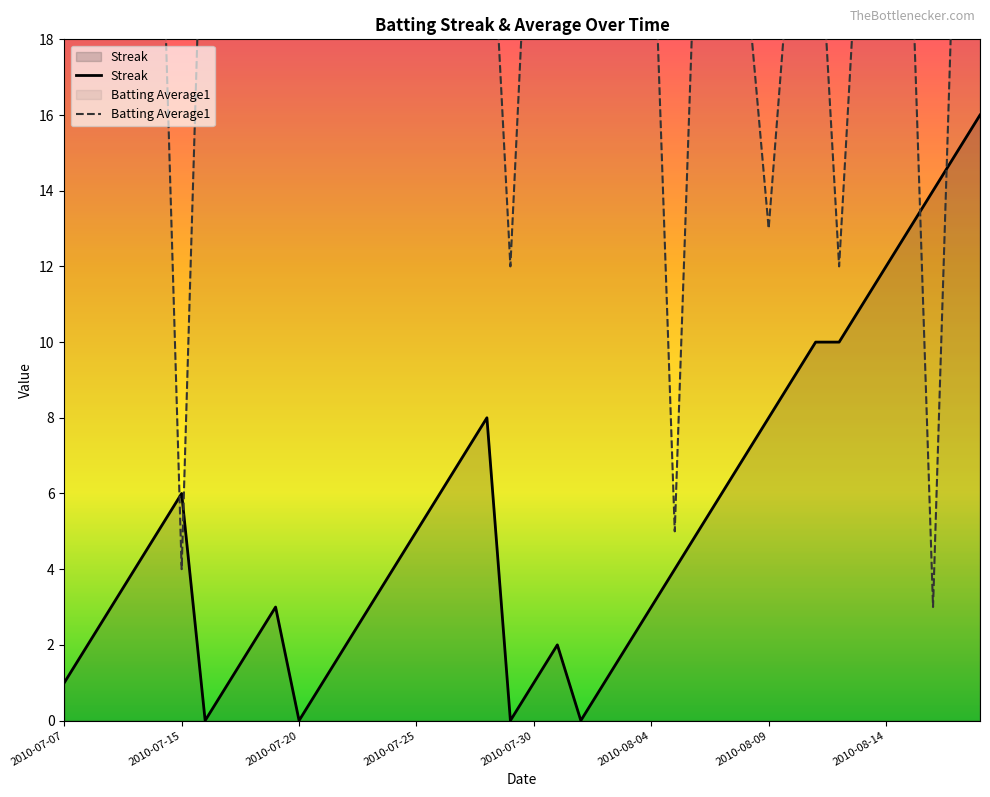

At which category is the sum across all series the highest?

38